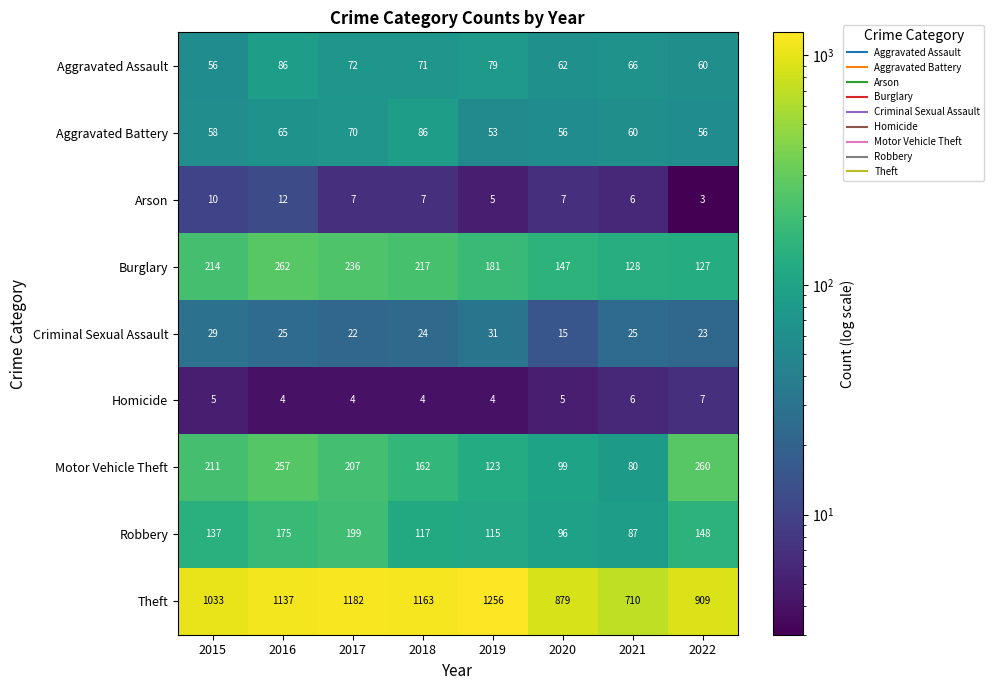

What is the sum of all Motor Vehicle Theft values?

1399